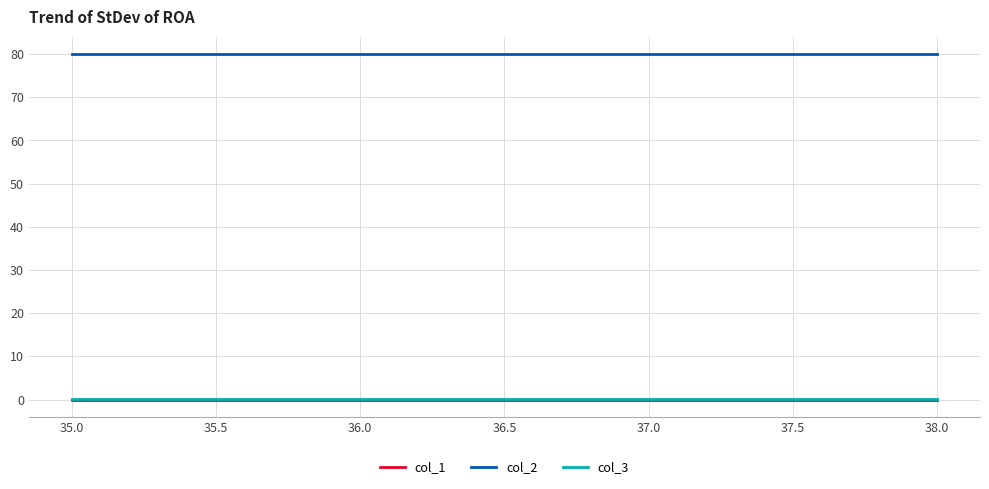

What is the maximum value shown in the chart?

80.0